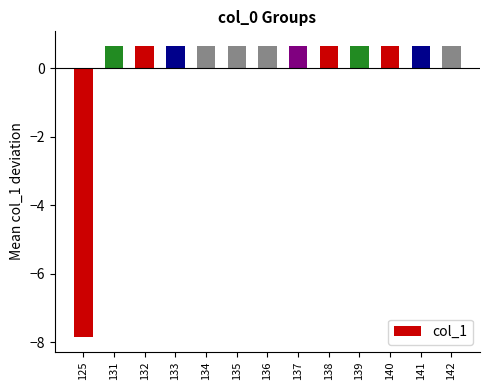

Reading right to left, transcribe all the data shown in this chart.

0.7	0.7	0.7	0.7	0.7	0.7	0.7	0.7	0.7	0.7	0.7	0.7	-7.8